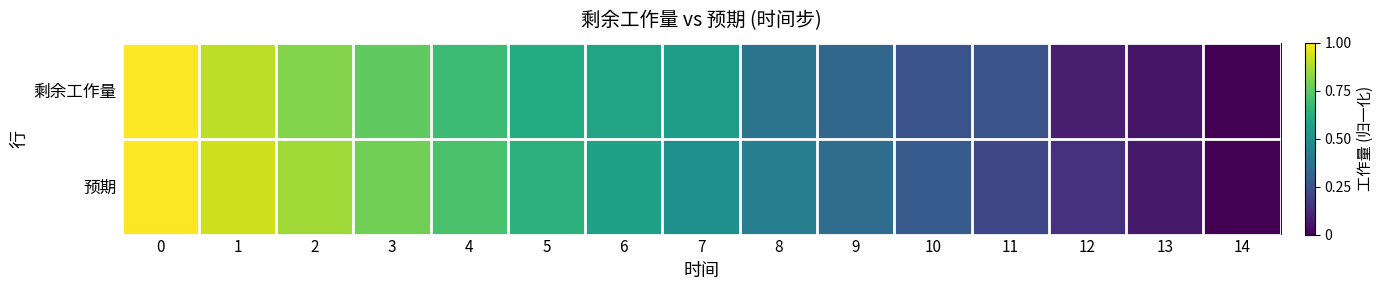

Reading right to left, what are all the values shown in this chart?

剩余工作量: 14=0.0	13=0.1	12=0.1	11=0.3	10=0.3	9=0.3	8=0.4	7=0.6	6=0.6	5=0.6	4=0.7	3=0.8	2=0.8	1=0.9	0=1.0
预期: 14=0.0	13=0.1	12=0.1	11=0.2	10=0.3	9=0.4	8=0.4	7=0.5	6=0.6	5=0.6	4=0.7	3=0.8	2=0.9	1=0.9	0=1.0